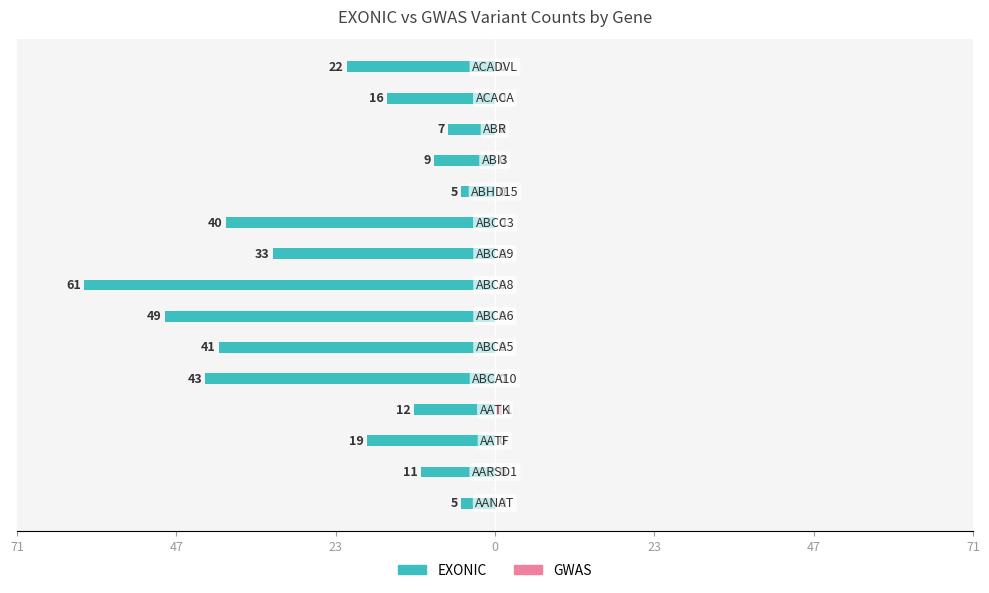

Rank the series at 23 from lowest to highest value.

EXONIC, GWAS